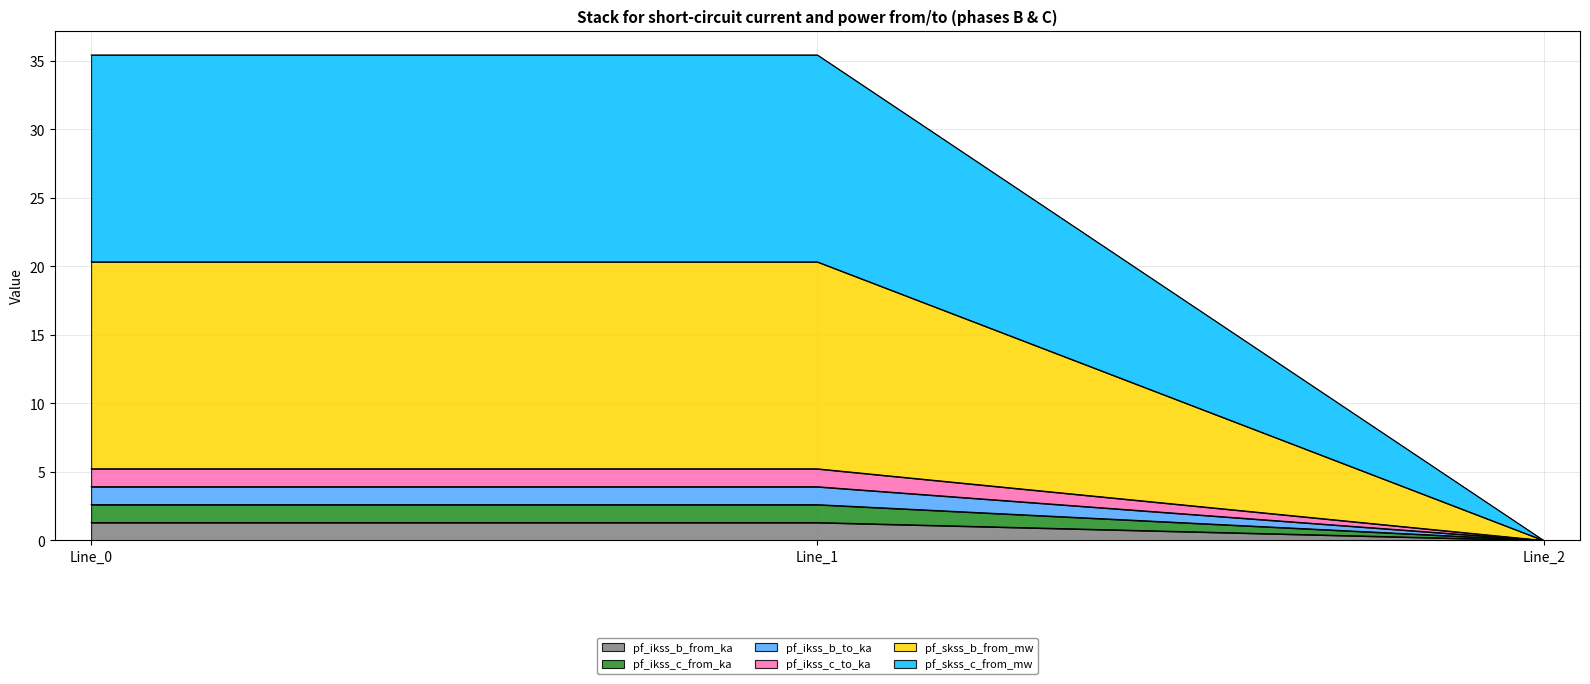

How many values in the pf_ikss_c_from_ka series are below 1?

1